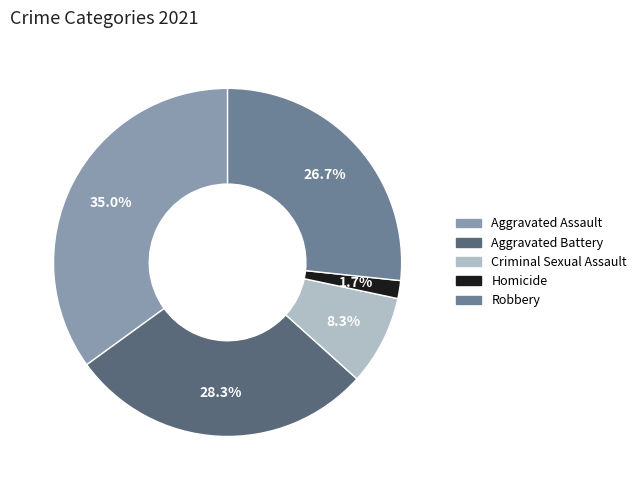

Which category has the biggest portion of the pie?

Aggravated Assault